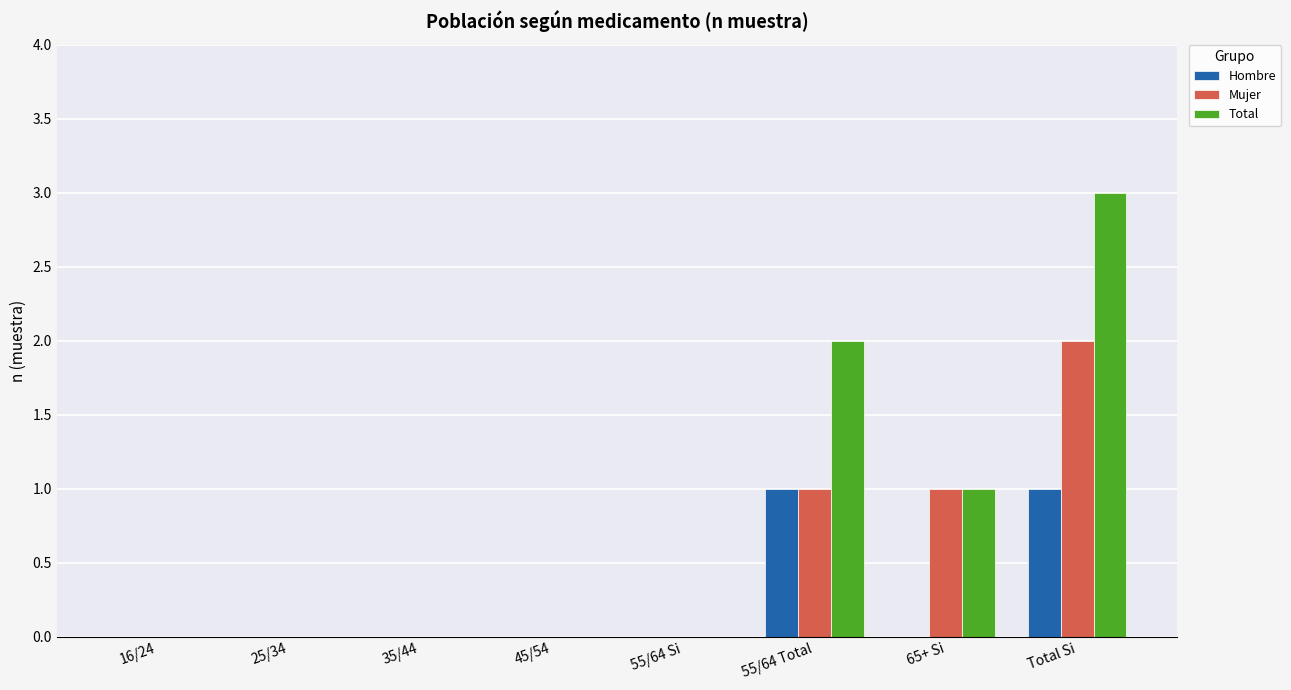

Which series has the widest spread of values?

Total